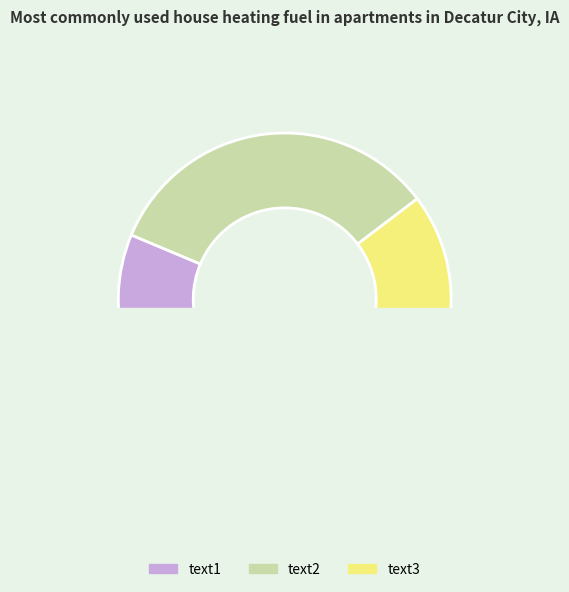

Count the number of slices in the pie.

3